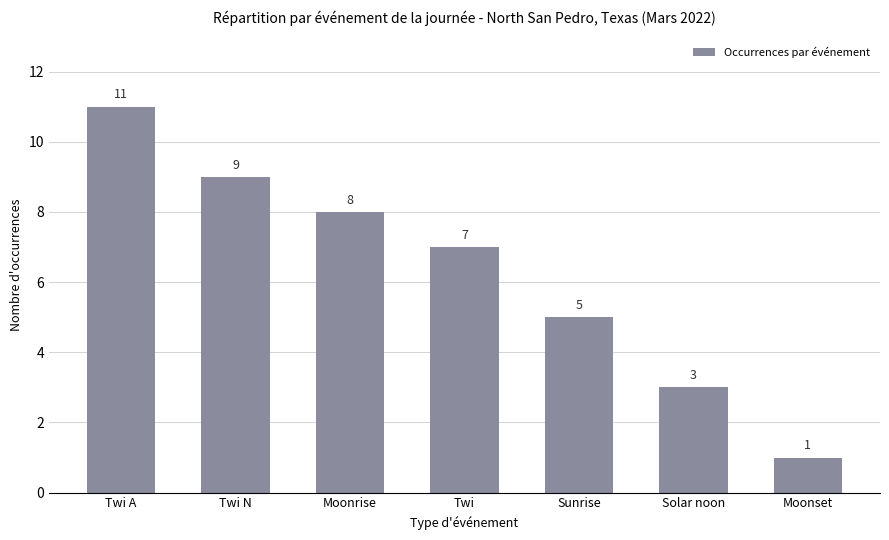

What is the change in value from Twi N to Twi?

-2